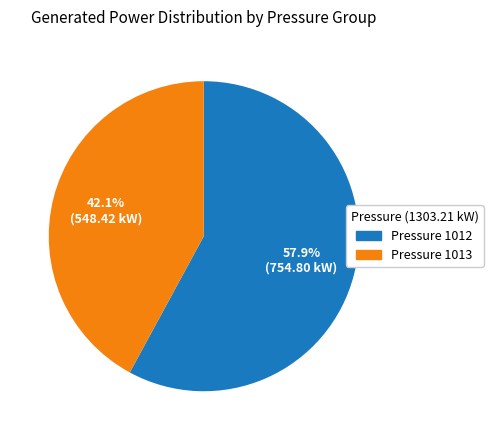

What is the largest slice in the pie chart?

Pressure 1012